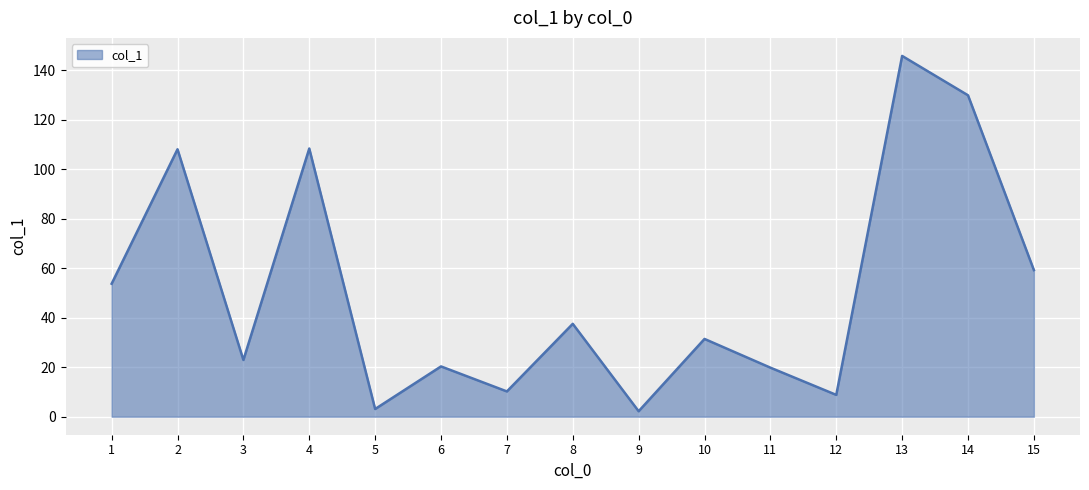

True or false: the data has more than 0 interior local peaks.

True